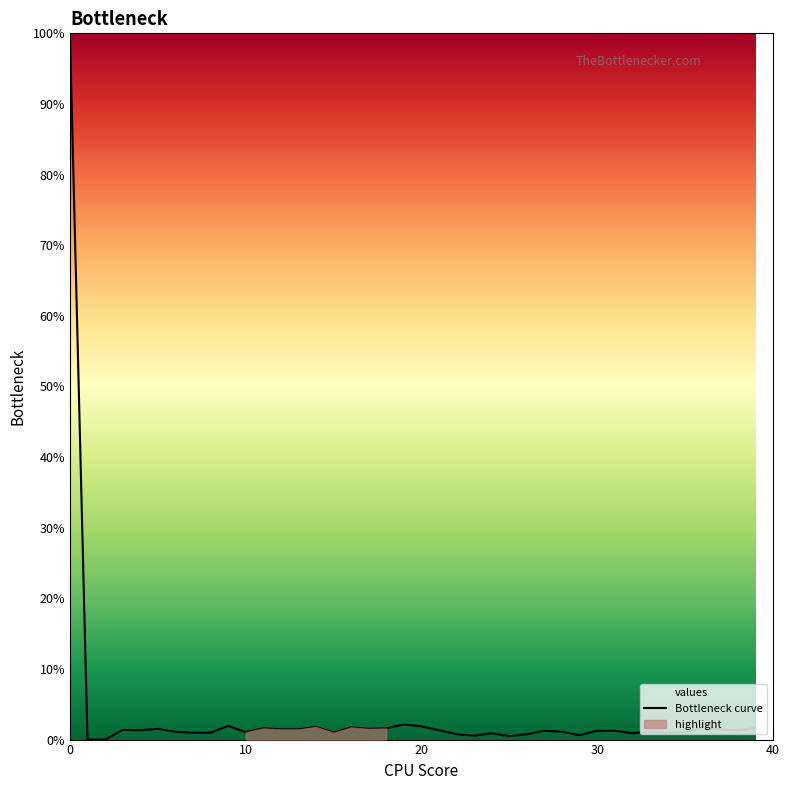

How many points are lower than both their immediate neighbors (excluding endpoints)?

10